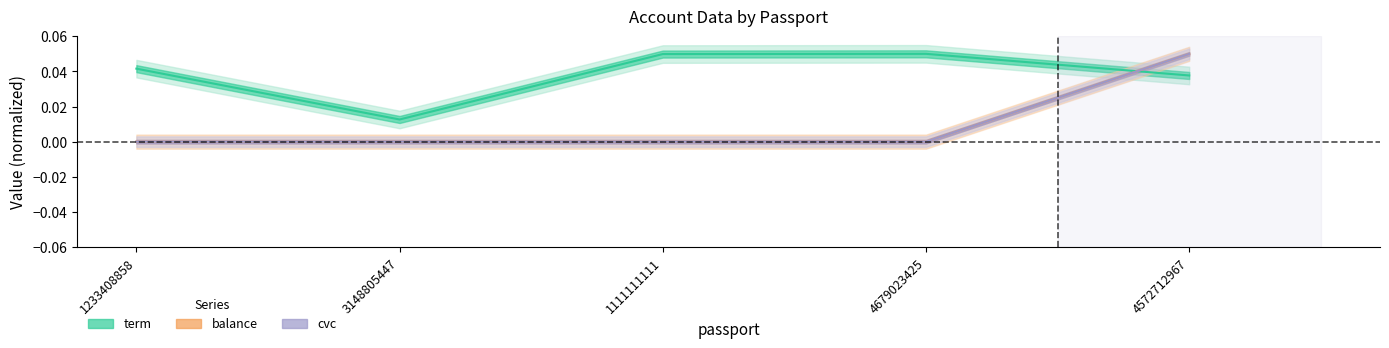

What is the label of the 3rd point from the left?

1111111111